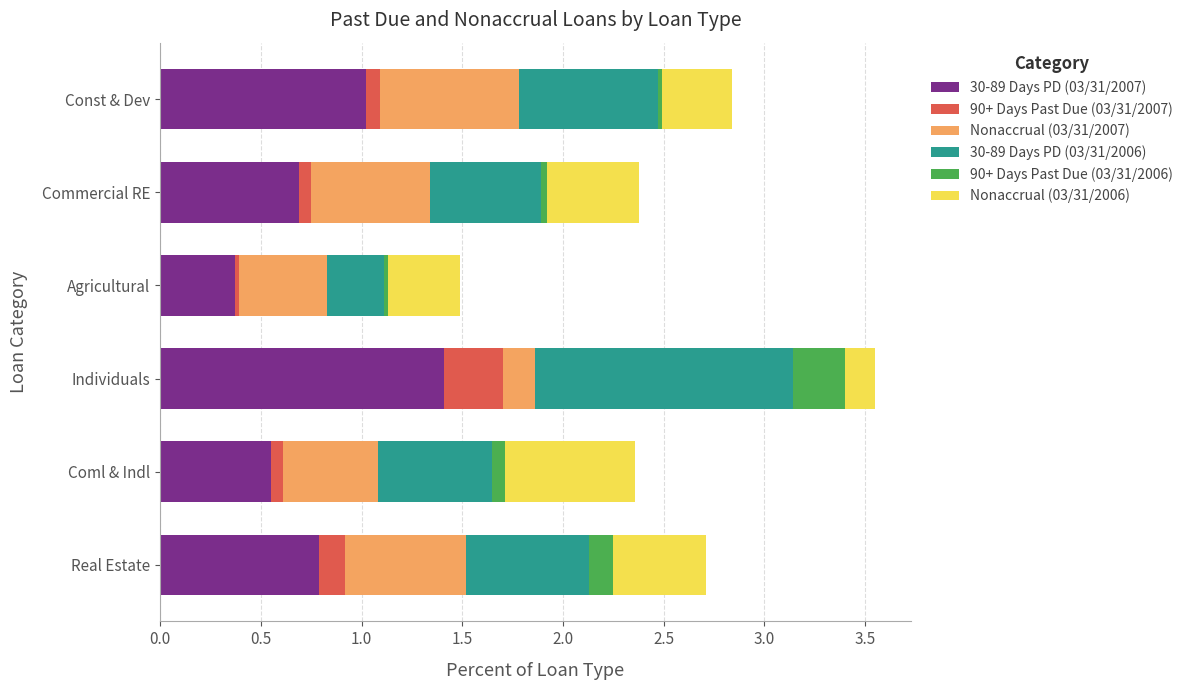

What is the highest value of the 30-89 Days PD (03/31/2007) series?

1.4